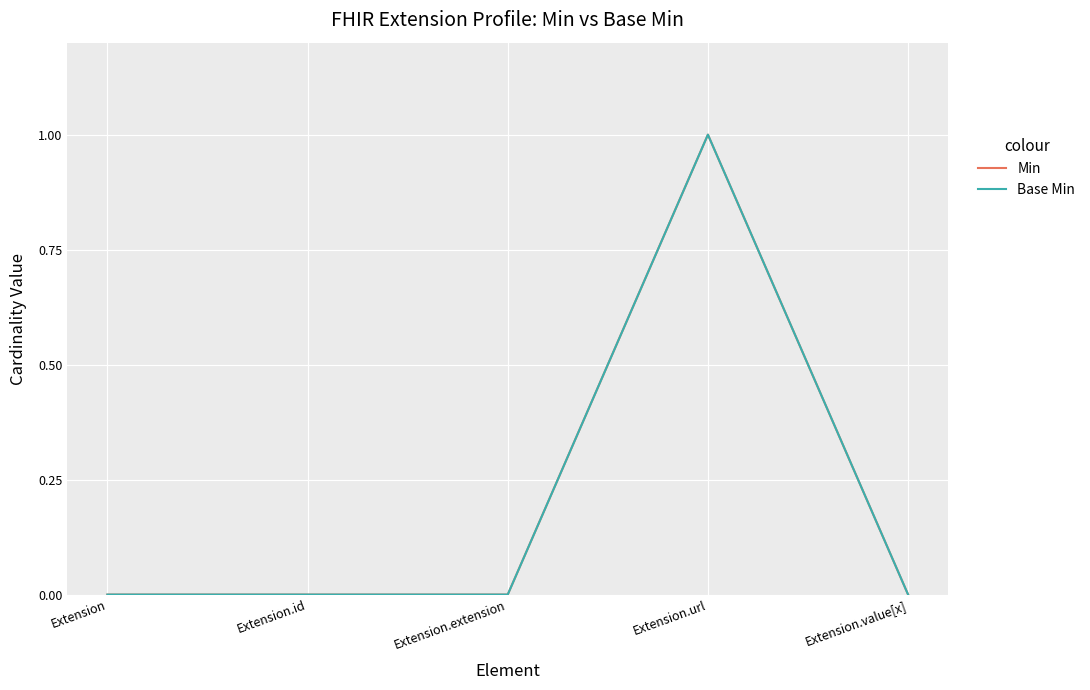

What is the difference between the maximum and second lowest values in the Base Min series?

1